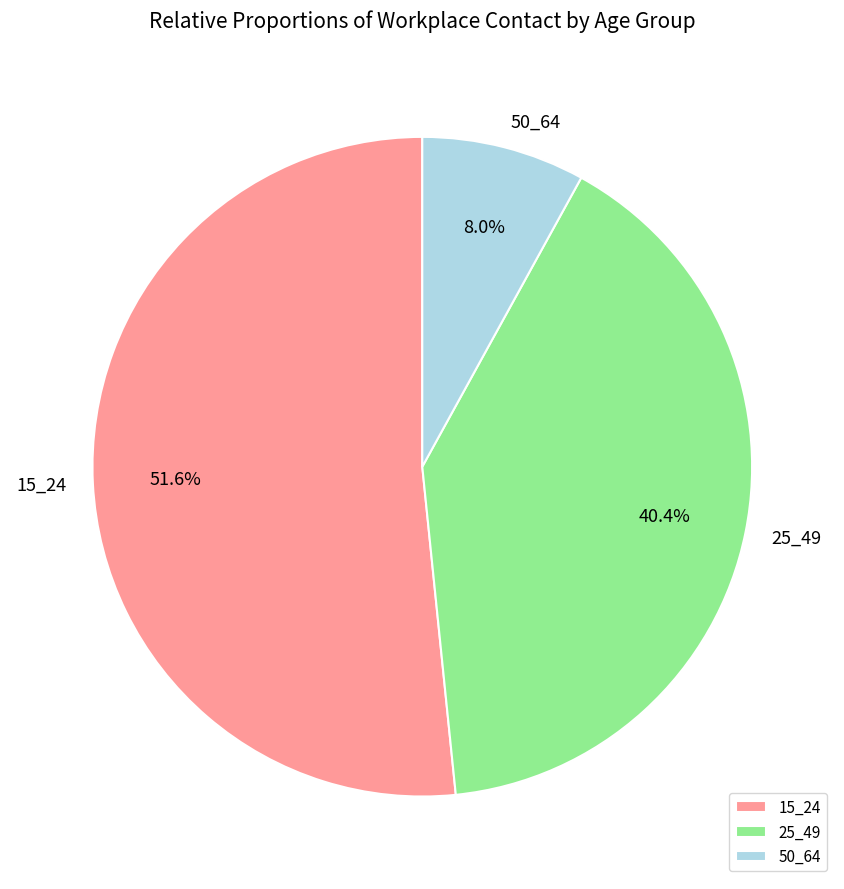

Approximately how many times larger is the value at 15_24 compared to 25_49?

1.3